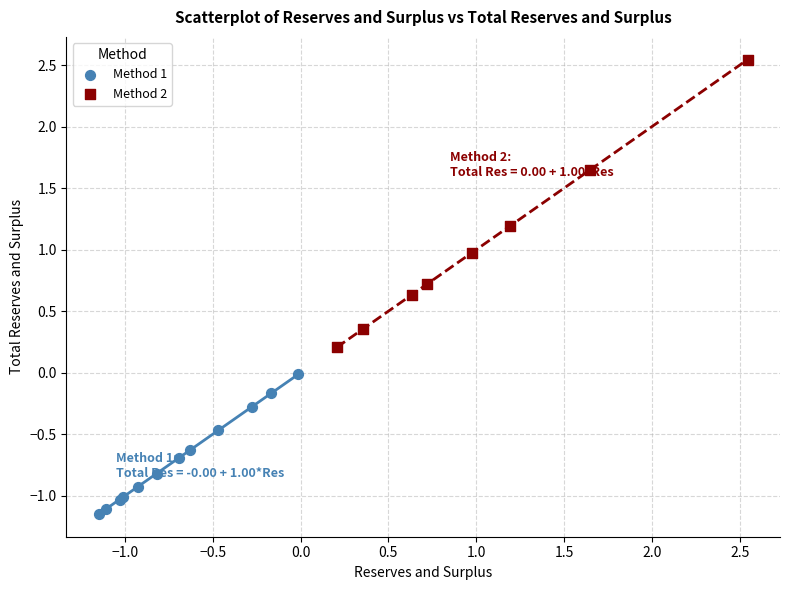

Which series contains the lowest Y value?

Method 1